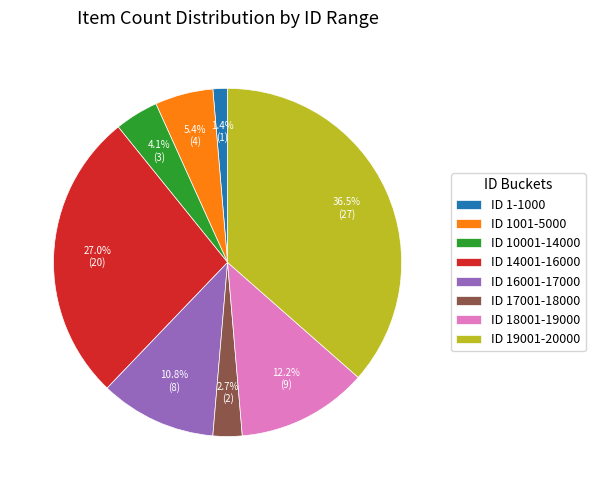

Rank the categories by value from lowest to highest.

ID 1-1000, ID 17001-18000, ID 10001-14000, ID 1001-5000, ID 16001-17000, ID 18001-19000, ID 14001-16000, ID 19001-20000